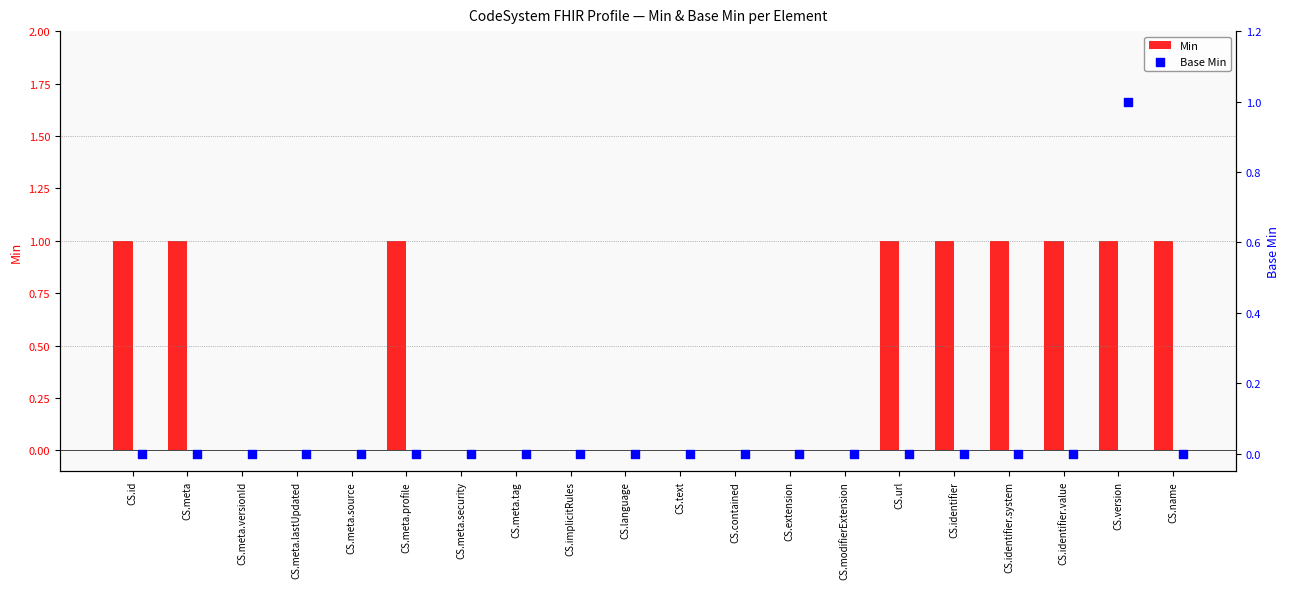

Which series contains the highest Y value?

Min